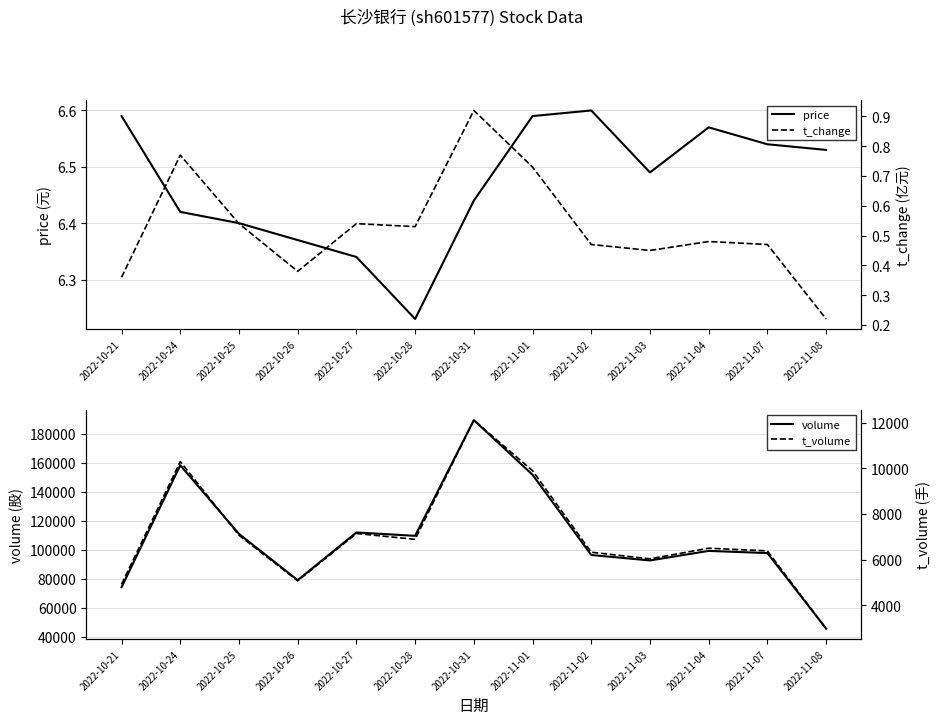

What is the greatest value displayed?

189381.0